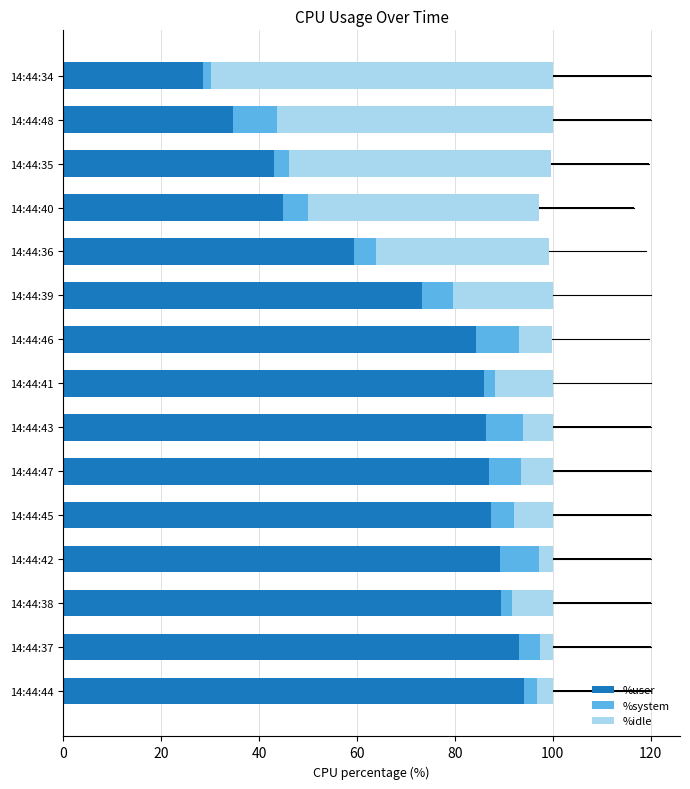

What is the lowest value of the %user series?

28.5